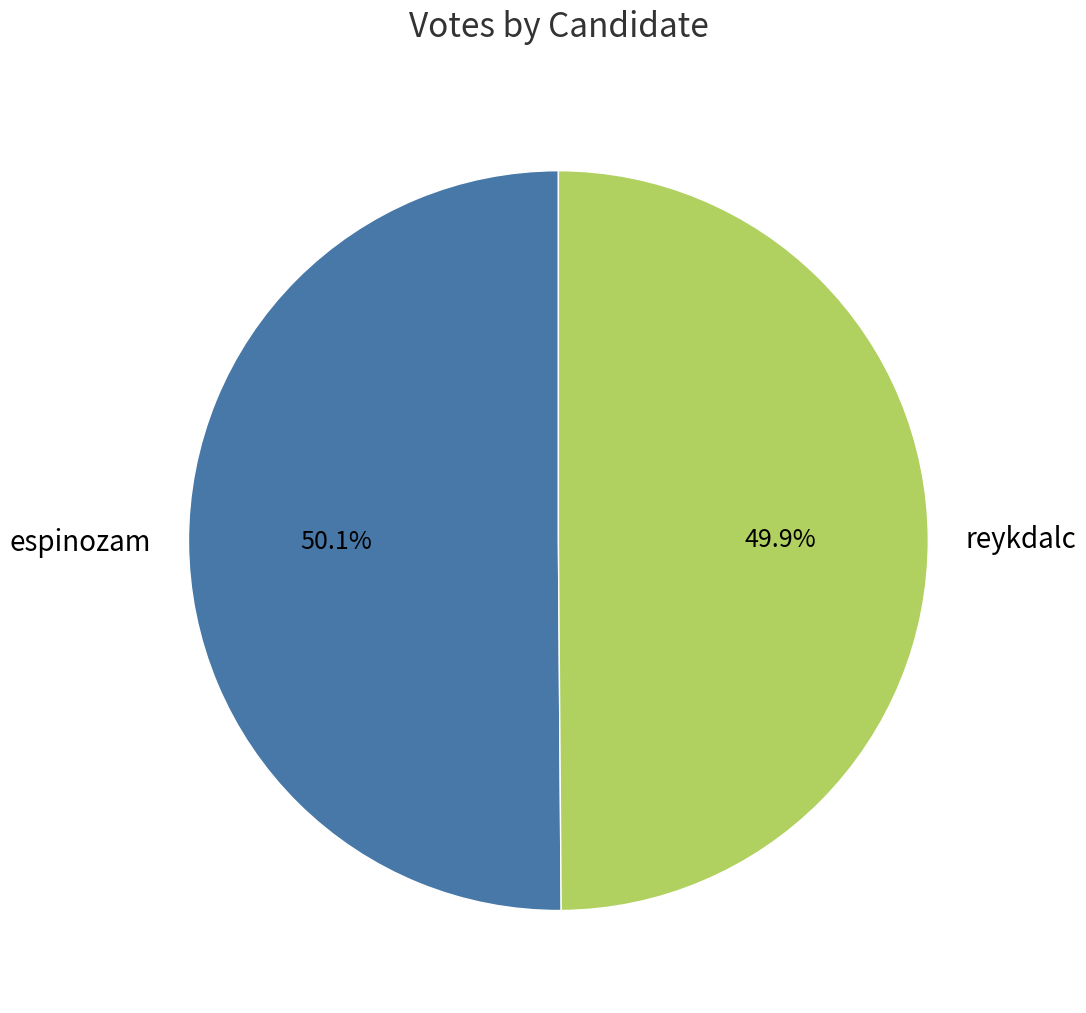

Does any single category account for the majority?

Yes